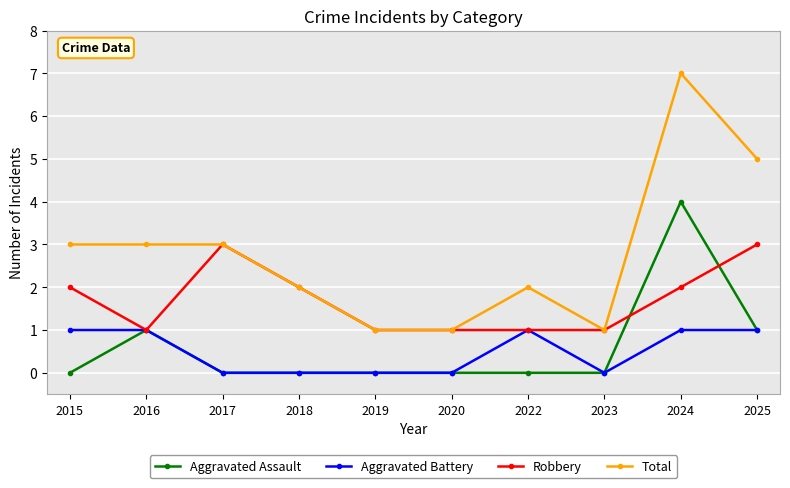

At which category does Robbery reach its first local valley?

2016